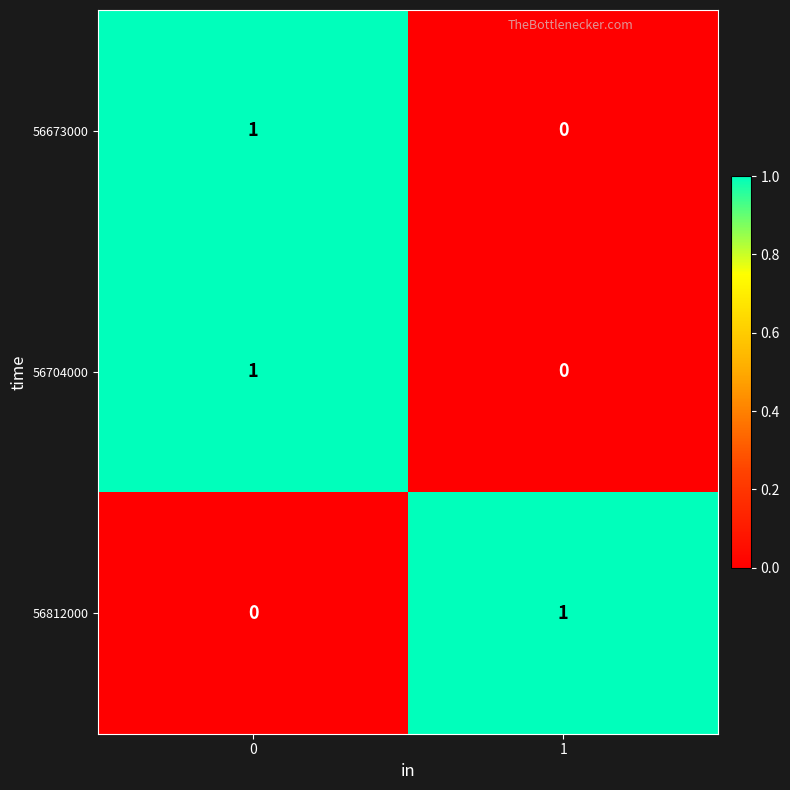

Is it true that 56812000 equals 1 at 1?

True